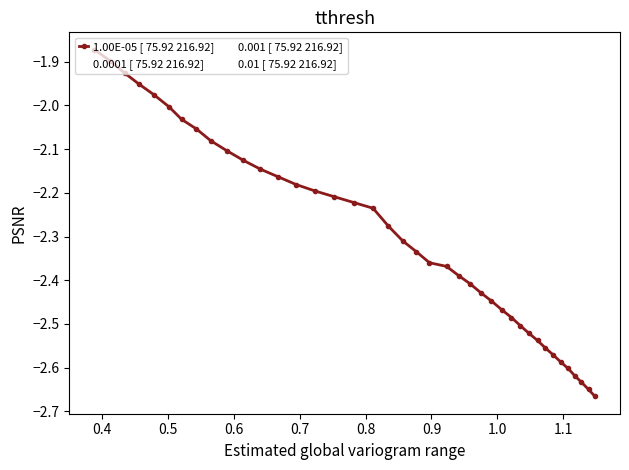

Reading right to left, transcribe all the data shown in this chart.

-2.7	-2.6	-2.6	-2.6	-2.6	-2.6	-2.6	-2.6	-2.5	-2.5	-2.5	-2.5	-2.5	-2.4	-2.4	-2.4	-2.4	-2.4	-2.4	-2.3	-2.3	-2.3	-2.2	-2.2	-2.2	-2.2	-2.2	-2.2	-2.1	-2.1	-2.1	-2.1	-2.1	-2.0	-2.0	-2.0	-2.0	-1.9	-1.9	-1.9